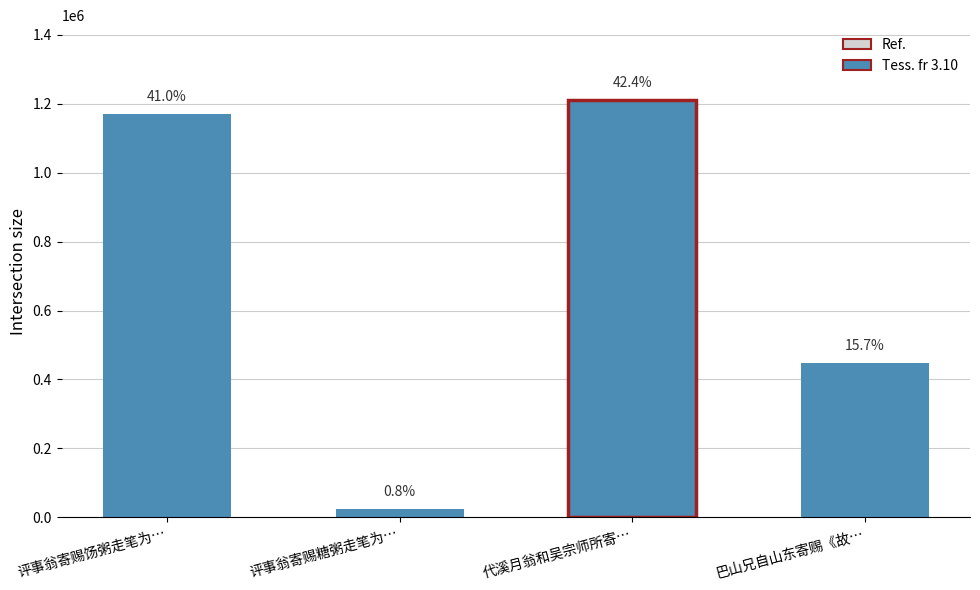

What is the label of the 4th bar from the right?

评事翁寄赐饧粥走笔为…